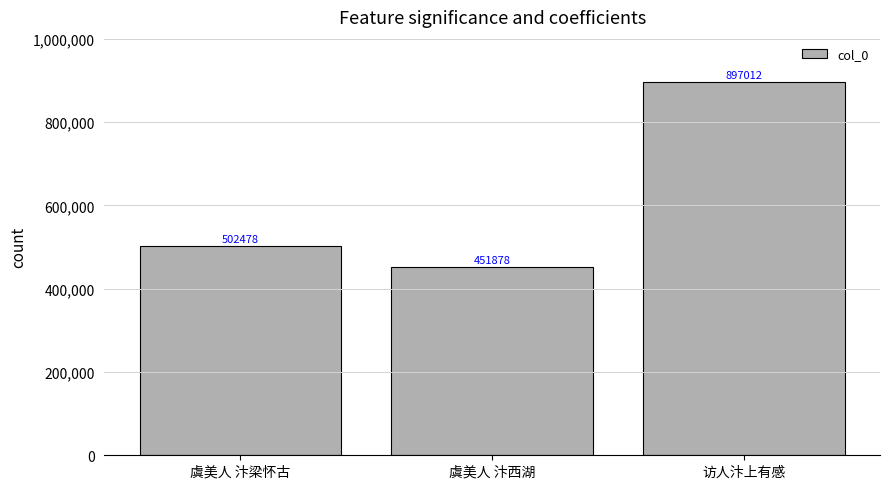

Where is the data nearest to the value 674445?

虞美人 汴梁怀古